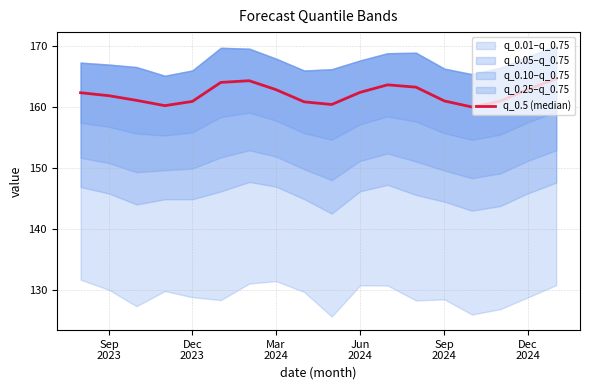

Reading left to right, list all the values displayed in this chart.

162.3	161.8	161.1	160.2	160.9	164.0	164.3	162.8	160.8	160.4	162.4	163.6	163.2	161.0	160.0	160.9	162.9	164.6